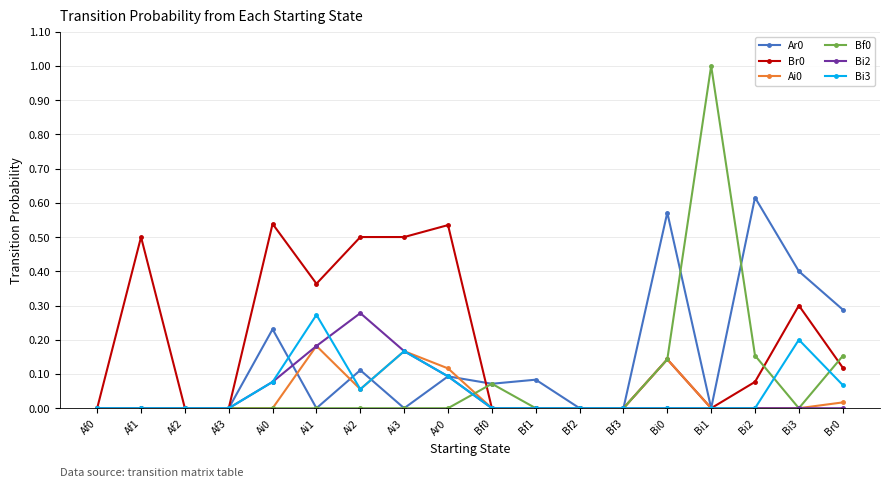

What is the total value across all series at Bi3?

0.9